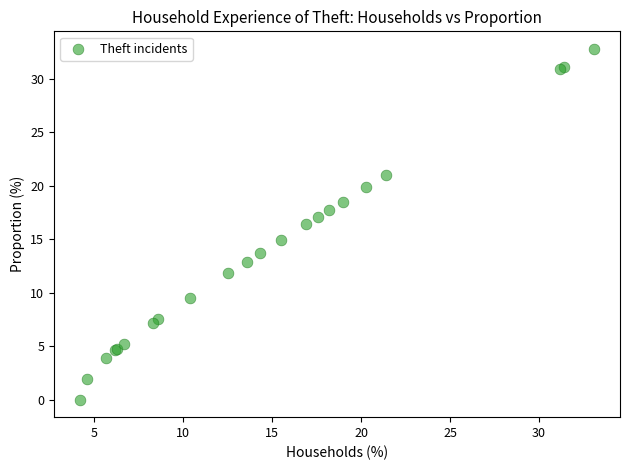

What Y value in the scatter plot is closest to 16?

16.4